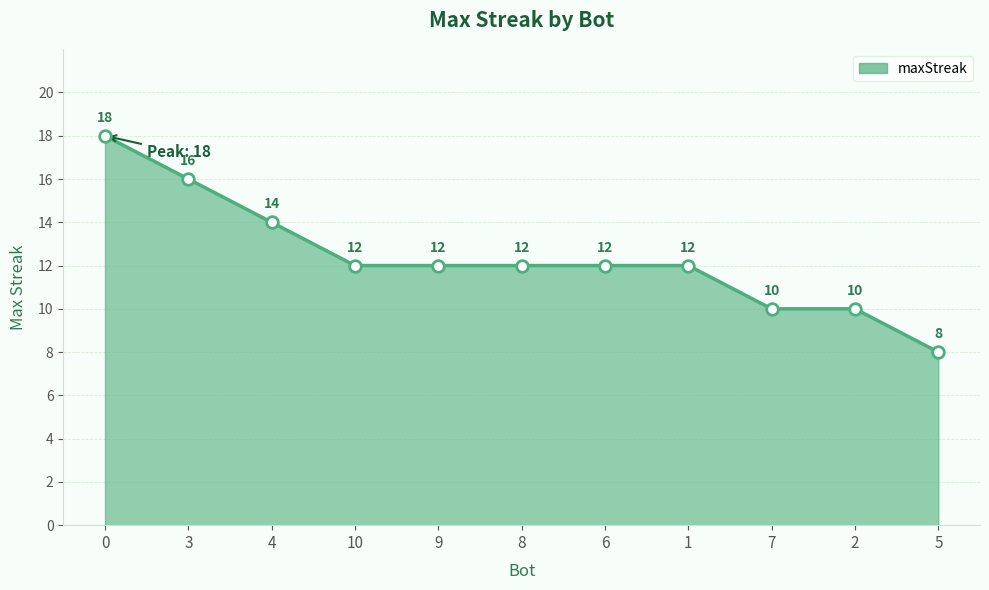

What is the change in value from 4 to 9?

-2